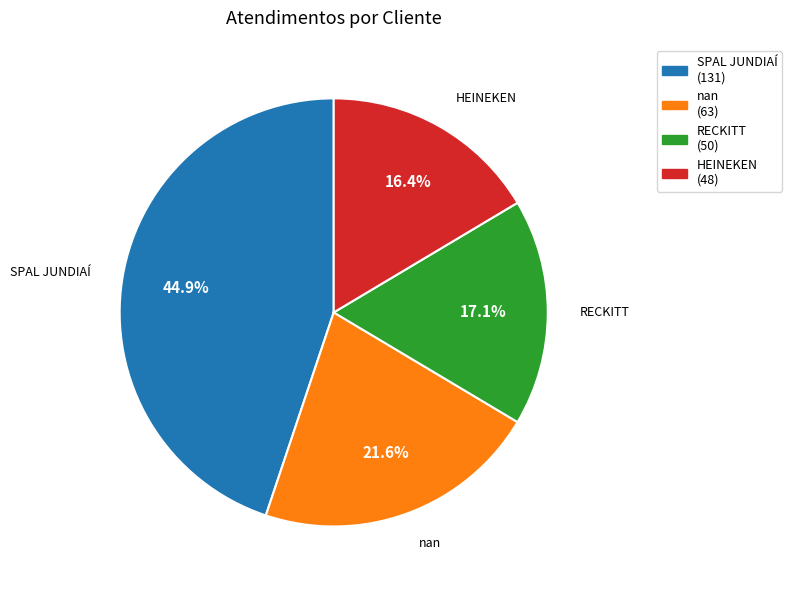

To the nearest percent, what portion does SPAL JUNDIAÍ represent?

45%